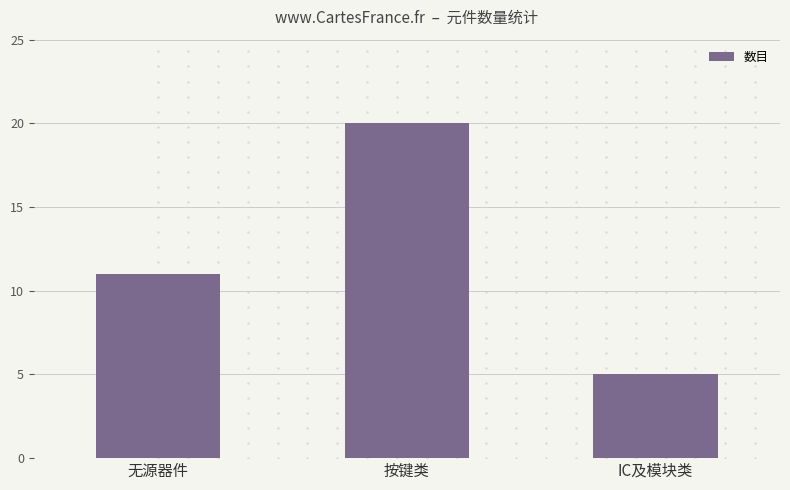

The value at 按键类 is 31. True or false?

False